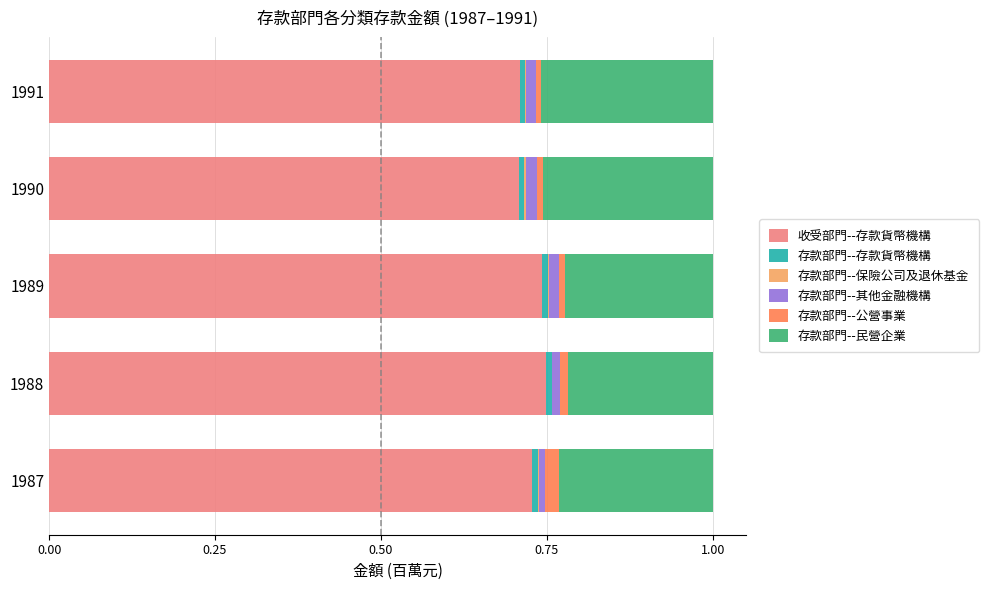

The 收受部門--存款貨幣機構 series shows 0.7 at 1990. True or false?

True